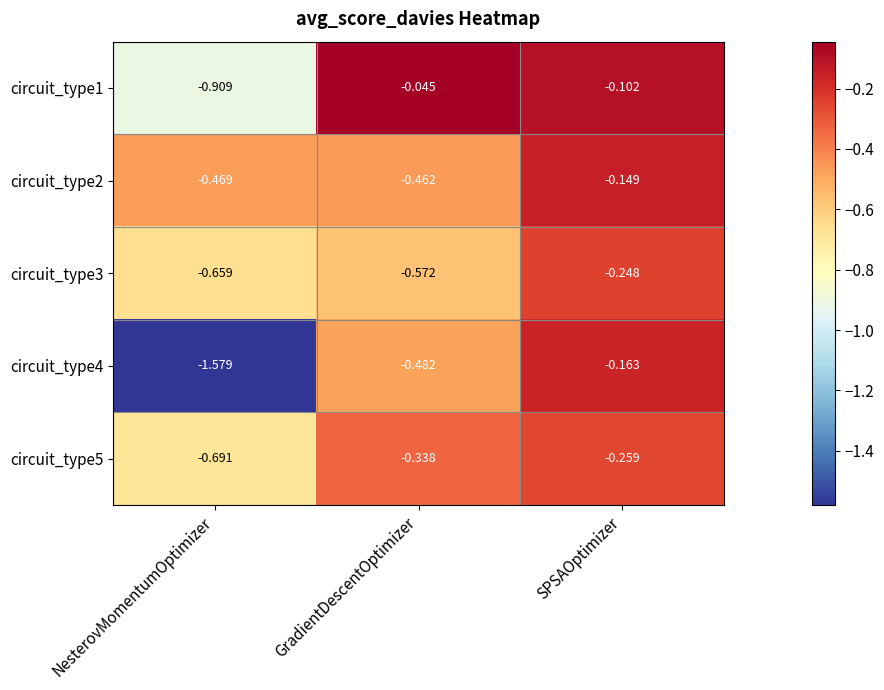

List the labels in order of circuit_type5 value, largest first.

SPSAOptimizer, GradientDescentOptimizer, NesterovMomentumOptimizer